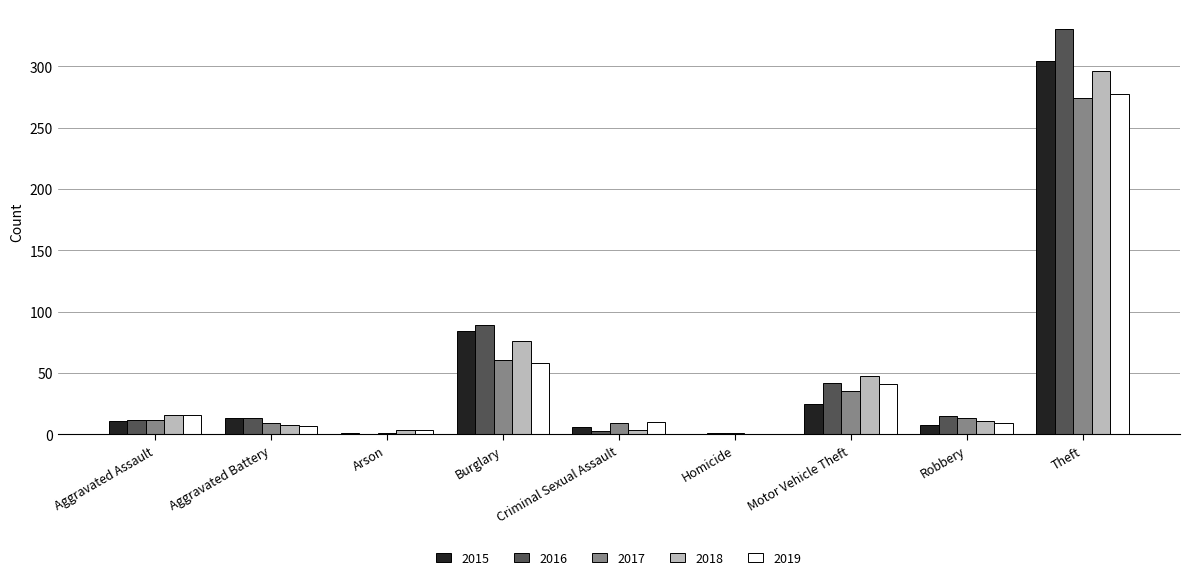

At which category does the chart reach its peak across all series?

Theft